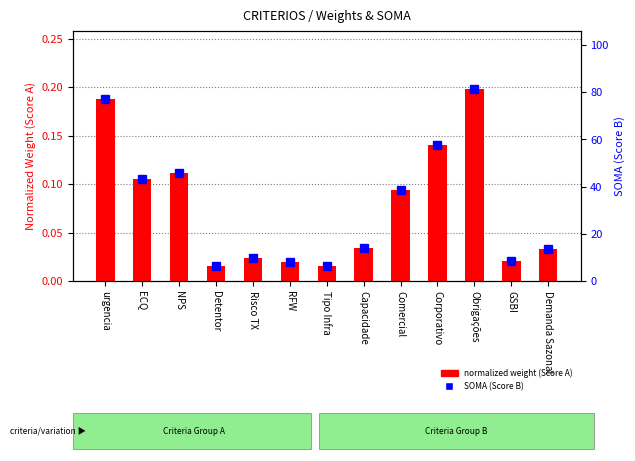

List the series in order of their peak value, highest first.

SOMA (Score B), normalized weight (Score A)